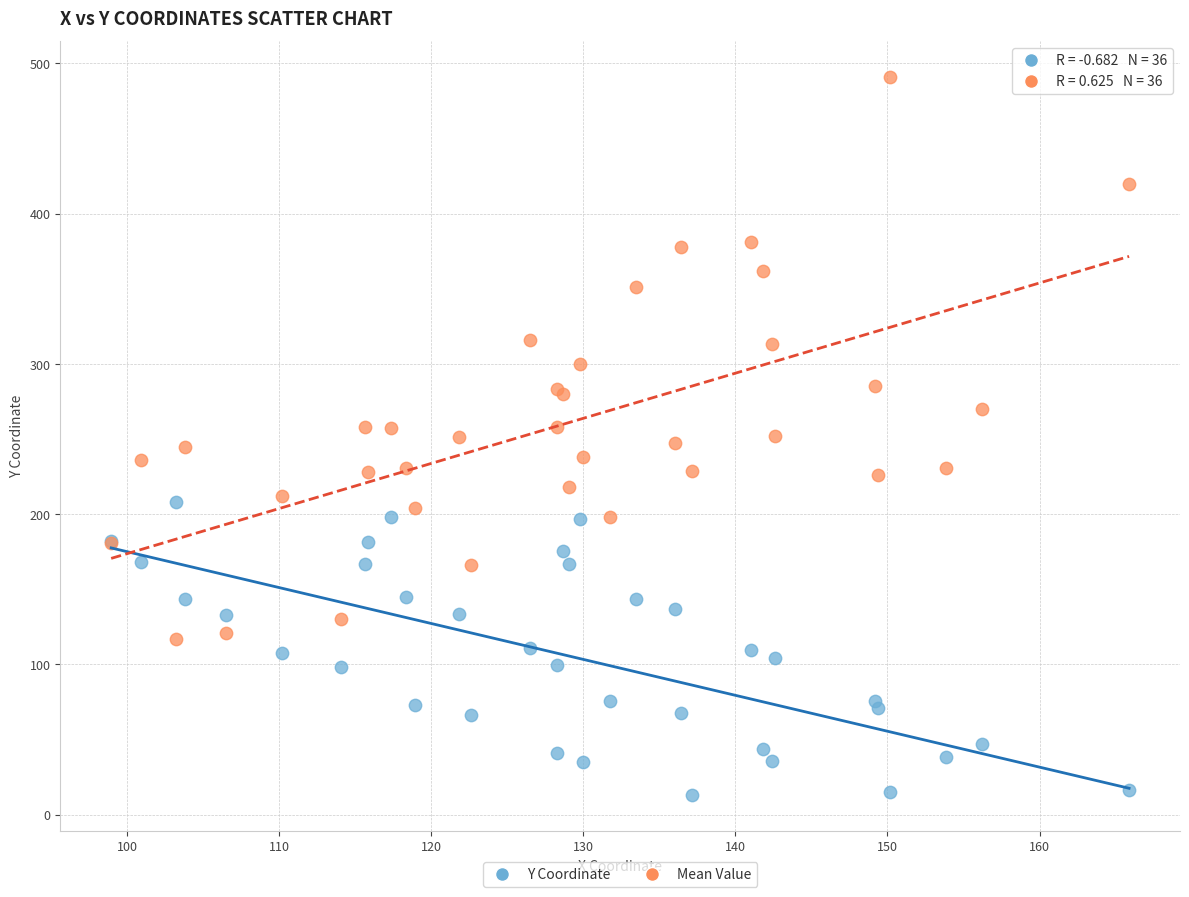

Which series contains the lowest Y value?

Y Coordinate